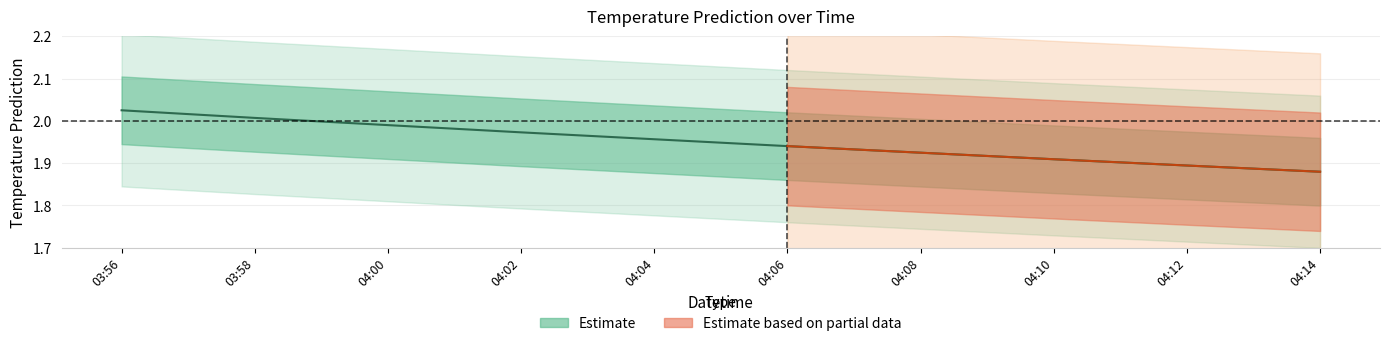

What is the minimum value shown in the chart?

1.9